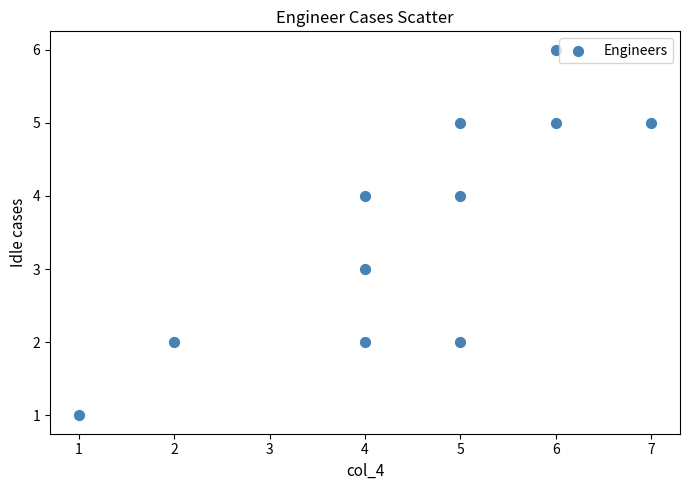

What is the average X value?

4